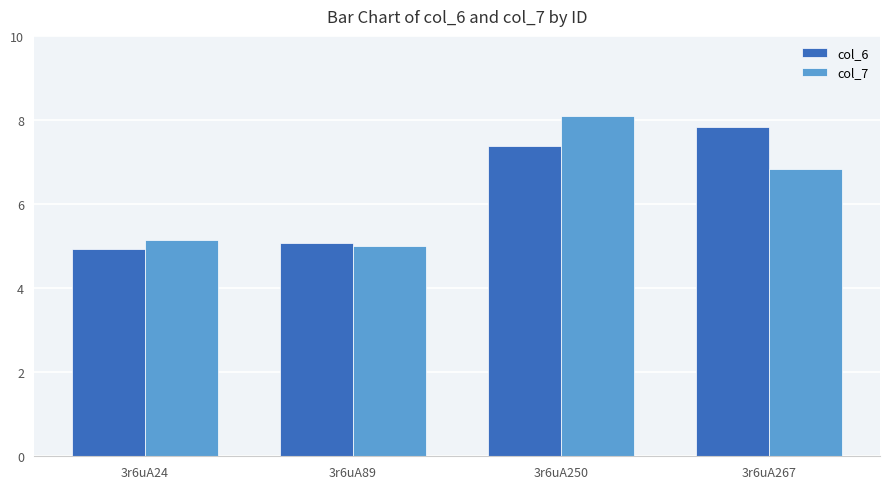

What is the sum of the col_6 values at 3r6uA250 and 3r6uA89?

12.5